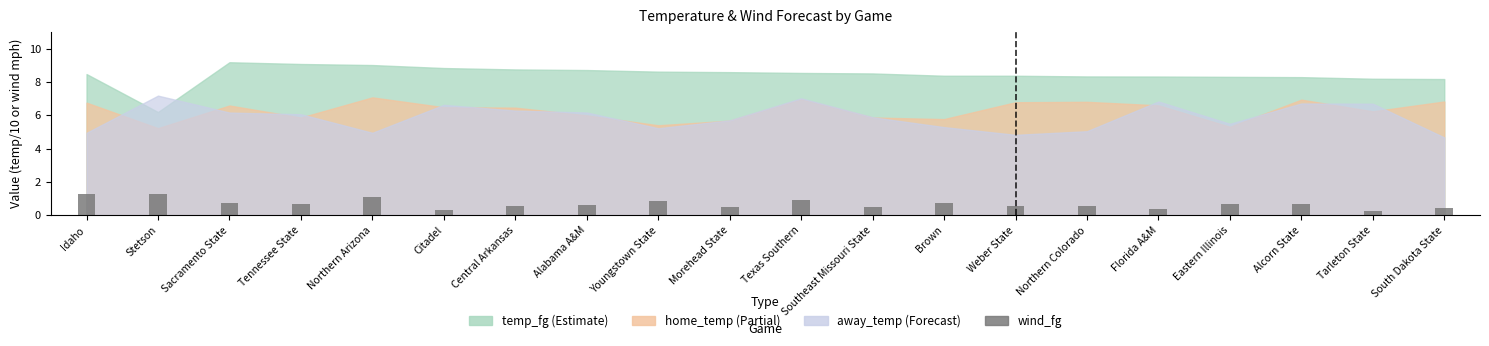

What is the label of the 12th bar from the left?

Southeast Missouri State